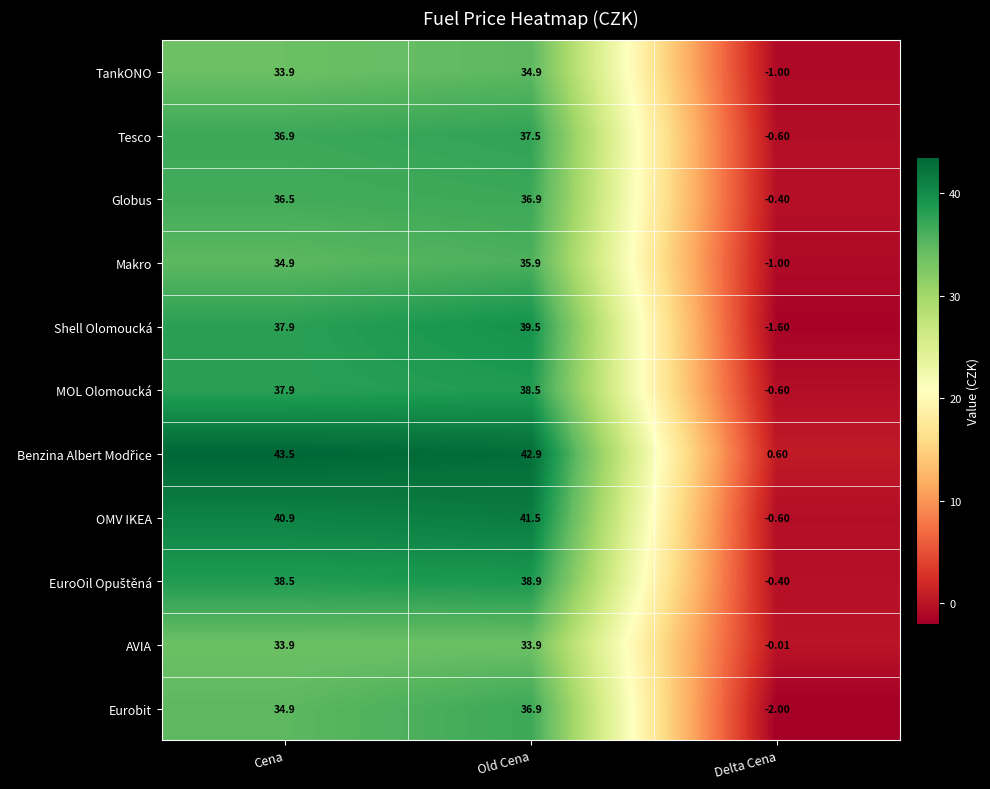

What is the total value across all series at Old Cena?

417.3